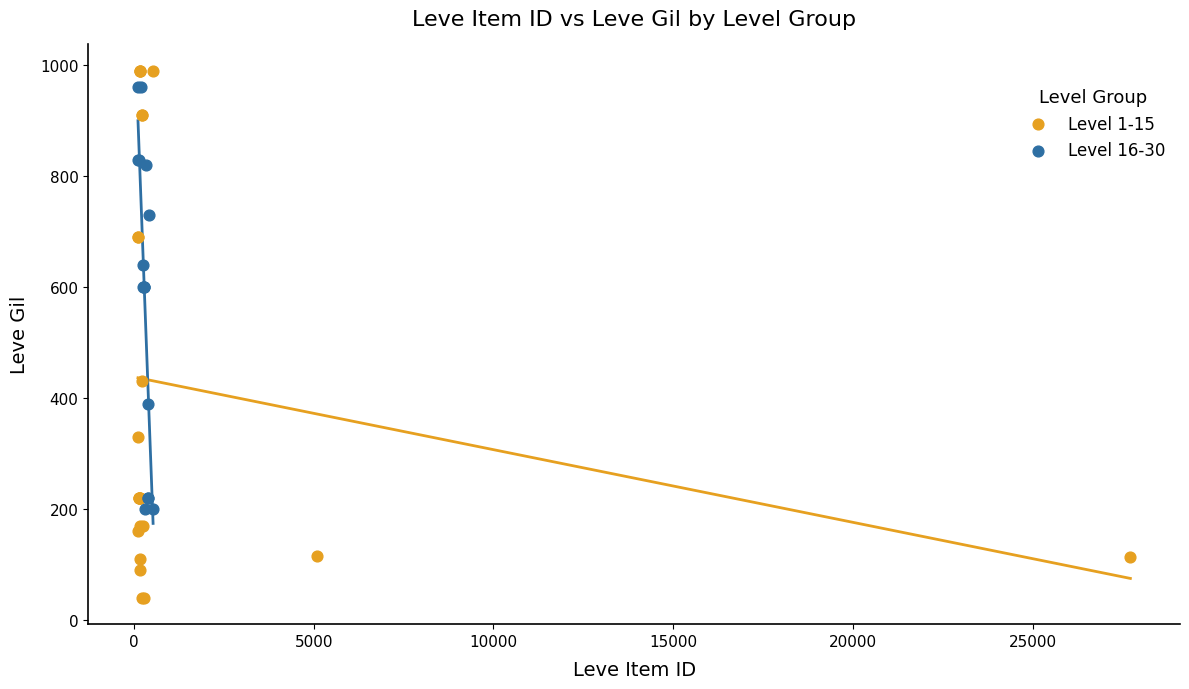

Which series has the widest spread of Y values?

Level 1-15